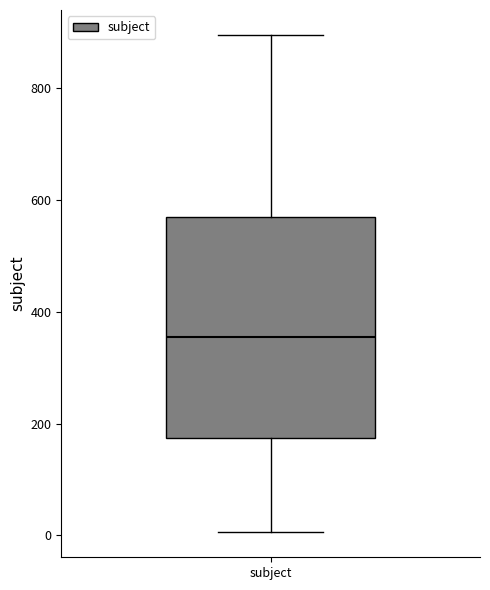

Transcribe this box plot: give where the median line is, the range the box spans, and where the two whiskers end, as read against the y-axis. The values are not printed on the chart, so give them approximately, as read against the axis.

median 360, box 180 to 560, whiskers 0 to 900